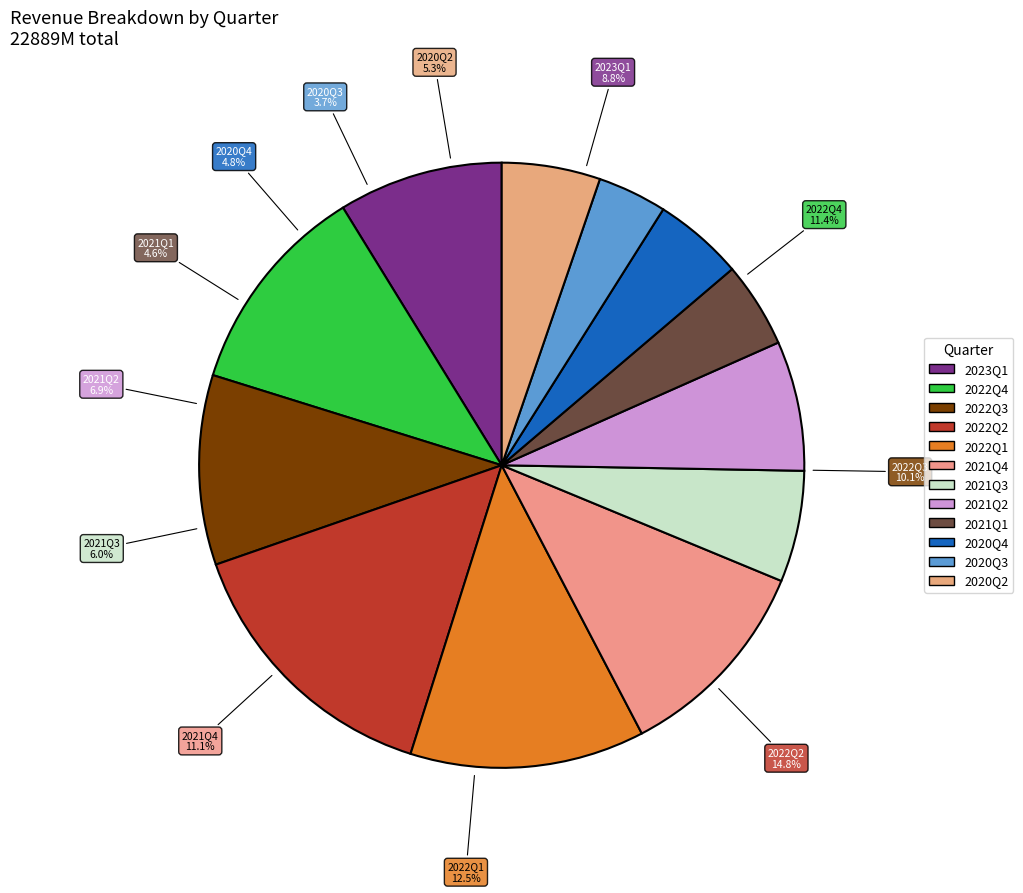

What is the change in value from 2022Q3 to 2021Q2?

-733000000